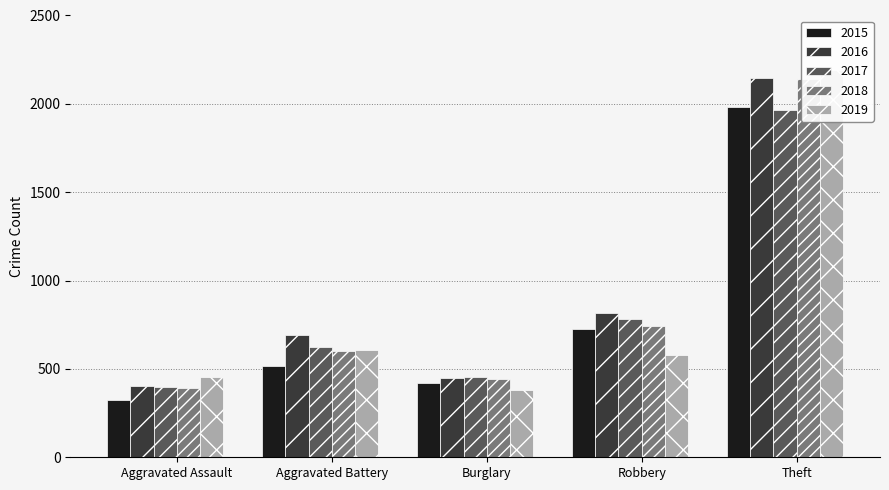

Where is 2016 nearest to the value 1094?

Robbery